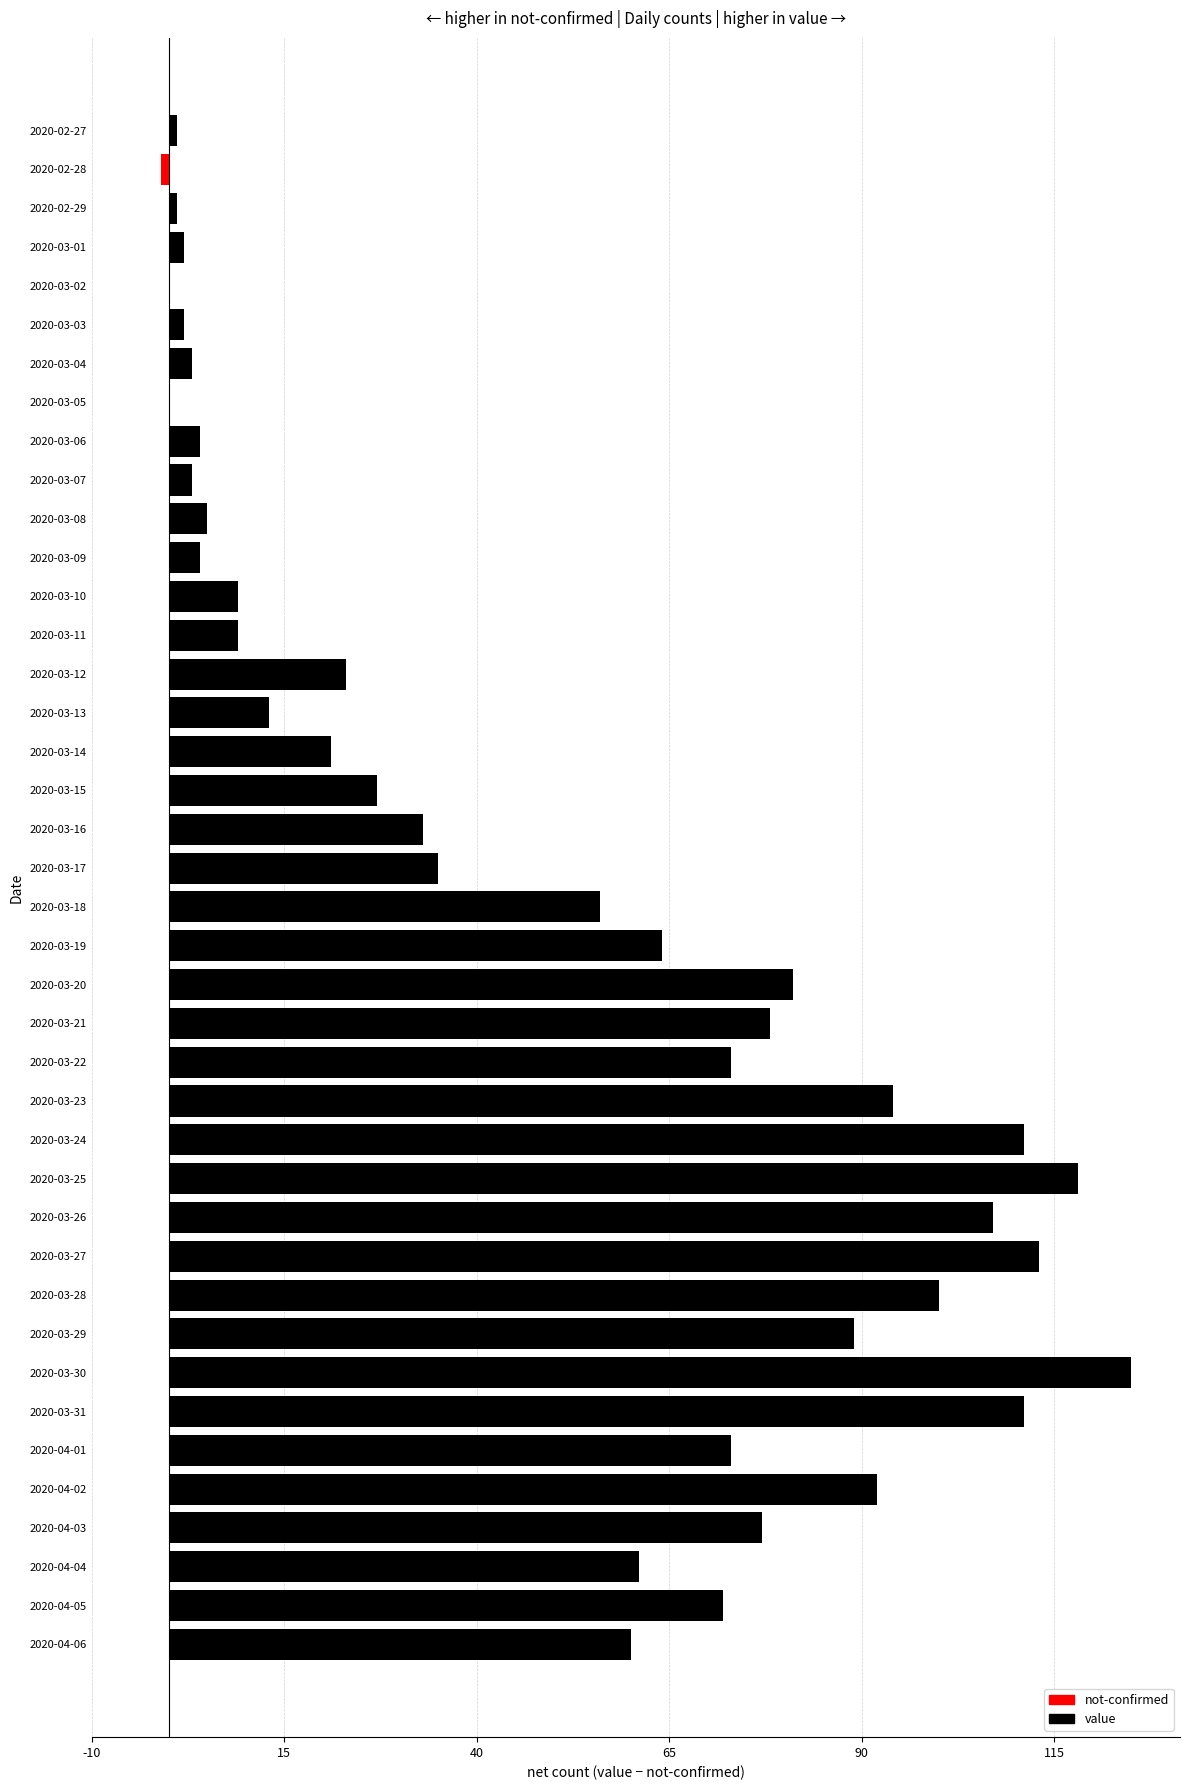

Which label corresponds to the largest value in the chart?

2020-03-30